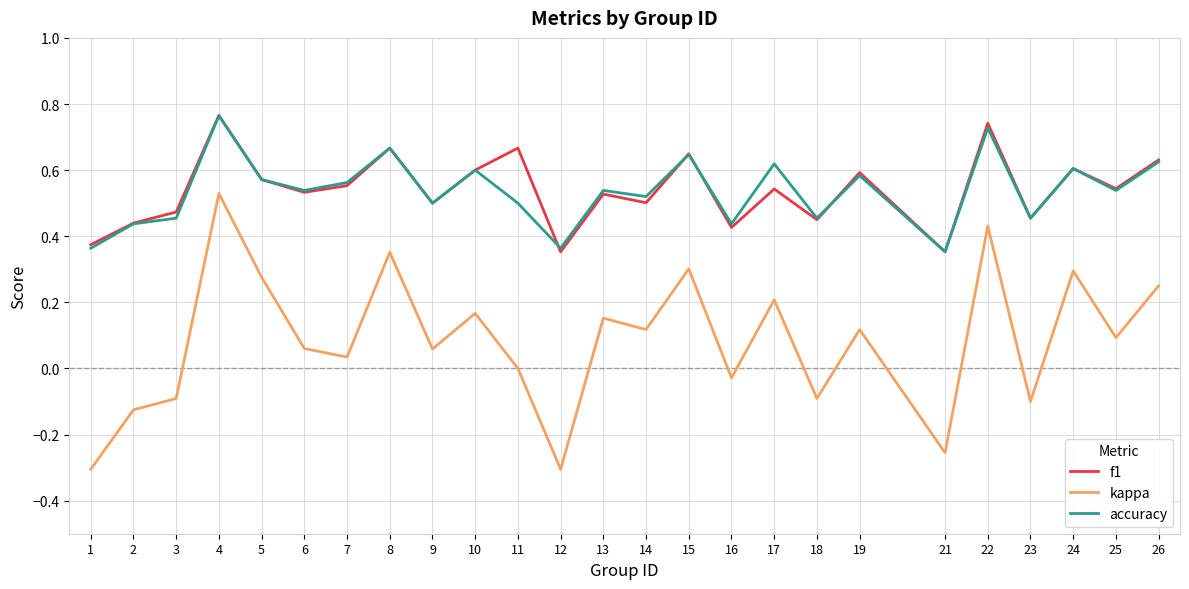

Which series changed the most between 12 and 14?

kappa